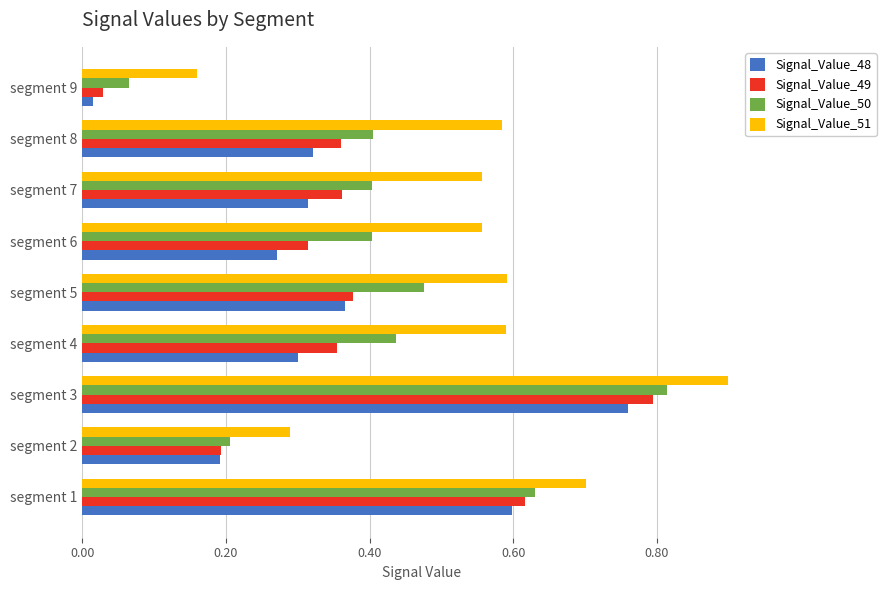

Which series has the widest spread of values?

Signal_Value_49